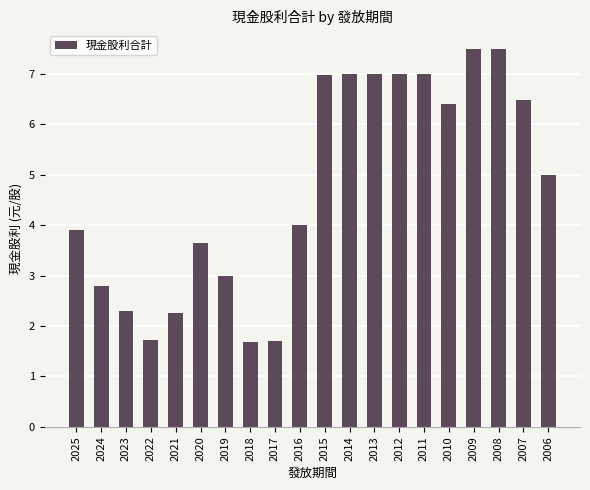

Reading right to left, extract all data points from this chart.

2006=5.0	2007=6.5	2008=7.5	2009=7.5	2010=6.4	2011=7.0	2012=7.0	2013=7.0	2014=7.0	2015=7.0	2016=4.0	2017=1.7	2018=1.7	2019=3.0	2020=3.6	2021=2.3	2022=1.7	2023=2.3	2024=2.8	2025=3.9